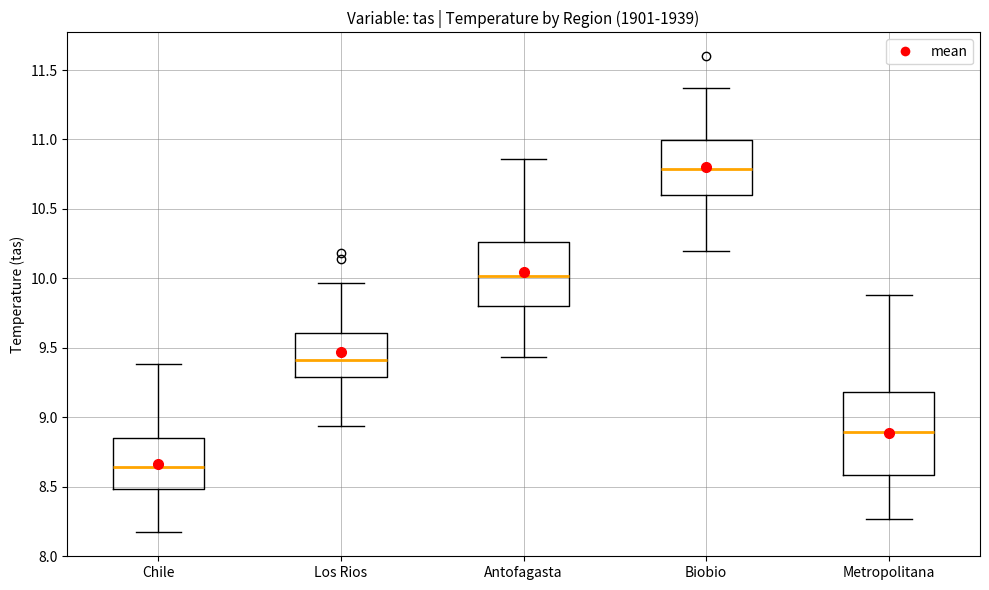

Where is the upper edge of the box for Antofagasta on the y-axis? The values are not printed on the chart, so give them approximately, as read against the axis.

10.25